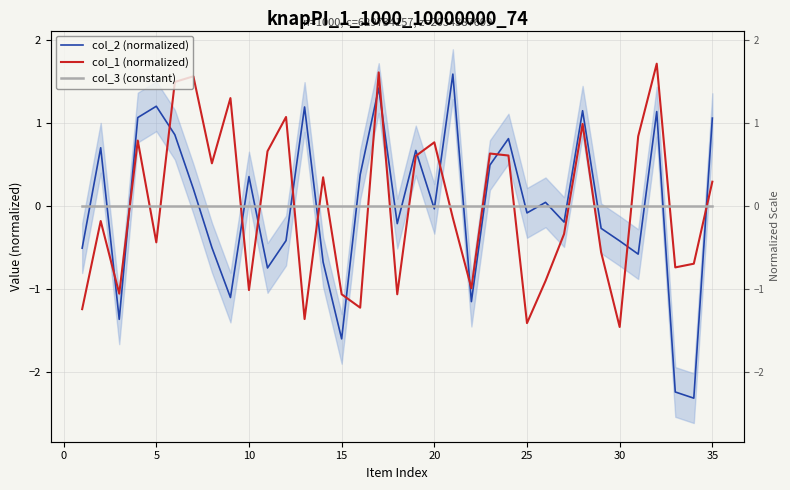

What is the maximum value for col_1 (normalized)?

1.7